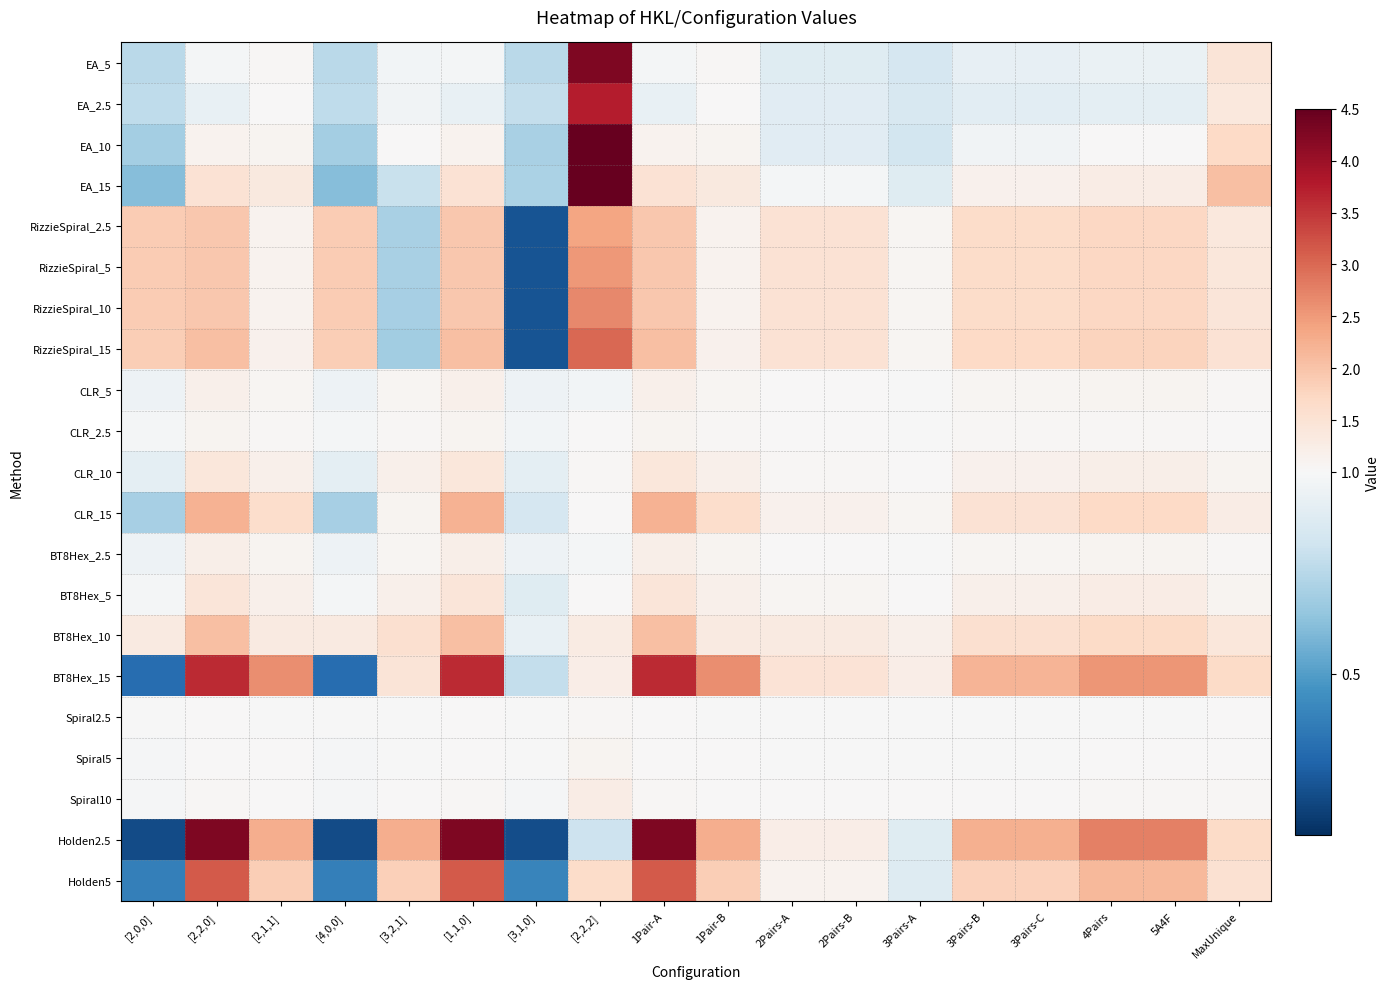

Reading right to left, list all the values displayed in this chart.

EA_5: MaxUnique=1.5	5A4F=0.9	4Pairs=0.9	3Pairs-C=0.9	3Pairs-B=0.9	3Pairs-A=0.8	2Pairs-B=0.9	2Pairs-A=0.9	1Pair-B=1.0	1Pair-A=1.0	[2,2,2]=4.3	[3,1,0]=0.8	[1,1,0]=1.0	[3,2,1]=1.0	[4,0,0]=0.8	[2,1,1]=1.0	[2,2,0]=1.0	[2,0,0]=0.8
EA_2.5: MaxUnique=1.4	5A4F=0.9	4Pairs=0.9	3Pairs-C=0.9	3Pairs-B=0.9	3Pairs-A=0.9	2Pairs-B=0.9	2Pairs-A=0.9	1Pair-B=1.0	1Pair-A=0.9	[2,2,2]=3.7	[3,1,0]=0.8	[1,1,0]=0.9	[3,2,1]=1.0	[4,0,0]=0.8	[2,1,1]=1.0	[2,2,0]=0.9	[2,0,0]=0.8
EA_10: MaxUnique=1.7	5A4F=1.0	4Pairs=1.0	3Pairs-C=1.0	3Pairs-B=1.0	3Pairs-A=0.8	2Pairs-B=0.9	2Pairs-A=0.9	1Pair-B=1.1	1Pair-A=1.1	[2,2,2]=5.5	[3,1,0]=0.7	[1,1,0]=1.1	[3,2,1]=1.0	[4,0,0]=0.7	[2,1,1]=1.1	[2,2,0]=1.1	[2,0,0]=0.7
EA_15: MaxUnique=2.0	5A4F=1.2	4Pairs=1.2	3Pairs-C=1.2	3Pairs-B=1.2	3Pairs-A=0.9	2Pairs-B=1.0	2Pairs-A=1.0	1Pair-B=1.3	1Pair-A=1.5	[2,2,2]=7.3	[3,1,0]=0.7	[1,1,0]=1.5	[3,2,1]=0.8	[4,0,0]=0.6	[2,1,1]=1.3	[2,2,0]=1.5	[2,0,0]=0.6
RizzieSpiral_2.5: MaxUnique=1.4	5A4F=1.7	4Pairs=1.7	3Pairs-C=1.6	3Pairs-B=1.6	3Pairs-A=1.1	2Pairs-B=1.5	2Pairs-A=1.5	1Pair-B=1.1	1Pair-A=1.9	[2,2,2]=2.4	[3,1,0]=0.2	[1,1,0]=1.9	[3,2,1]=0.7	[4,0,0]=1.9	[2,1,1]=1.1	[2,2,0]=1.9	[2,0,0]=1.9
RizzieSpiral_5: MaxUnique=1.4	5A4F=1.7	4Pairs=1.7	3Pairs-C=1.7	3Pairs-B=1.7	3Pairs-A=1.1	2Pairs-B=1.5	2Pairs-A=1.5	1Pair-B=1.1	1Pair-A=2.0	[2,2,2]=2.5	[3,1,0]=0.2	[1,1,0]=2.0	[3,2,1]=0.7	[4,0,0]=1.9	[2,1,1]=1.1	[2,2,0]=2.0	[2,0,0]=1.9
RizzieSpiral_10: MaxUnique=1.4	5A4F=1.7	4Pairs=1.7	3Pairs-C=1.6	3Pairs-B=1.6	3Pairs-A=1.1	2Pairs-B=1.5	2Pairs-A=1.5	1Pair-B=1.1	1Pair-A=1.9	[2,2,2]=2.7	[3,1,0]=0.2	[1,1,0]=1.9	[3,2,1]=0.7	[4,0,0]=1.9	[2,1,1]=1.1	[2,2,0]=1.9	[2,0,0]=1.9
RizzieSpiral_15: MaxUnique=1.5	5A4F=1.8	4Pairs=1.8	3Pairs-C=1.7	3Pairs-B=1.7	3Pairs-A=1.1	2Pairs-B=1.5	2Pairs-A=1.5	1Pair-B=1.2	1Pair-A=2.1	[2,2,2]=3.0	[3,1,0]=0.2	[1,1,0]=2.1	[3,2,1]=0.7	[4,0,0]=1.9	[2,1,1]=1.2	[2,2,0]=2.1	[2,0,0]=1.9
CLR_5: MaxUnique=1.0	5A4F=1.1	4Pairs=1.1	3Pairs-C=1.1	3Pairs-B=1.1	3Pairs-A=1.0	2Pairs-B=1.0	2Pairs-A=1.0	1Pair-B=1.1	1Pair-A=1.2	[2,2,2]=1.0	[3,1,0]=1.0	[1,1,0]=1.2	[3,2,1]=1.1	[4,0,0]=1.0	[2,1,1]=1.1	[2,2,0]=1.2	[2,0,0]=1.0
CLR_2.5: MaxUnique=1.0	5A4F=1.1	4Pairs=1.1	3Pairs-C=1.0	3Pairs-B=1.0	3Pairs-A=1.0	2Pairs-B=1.0	2Pairs-A=1.0	1Pair-B=1.0	1Pair-A=1.1	[2,2,2]=1.0	[3,1,0]=1.0	[1,1,0]=1.1	[3,2,1]=1.0	[4,0,0]=1.0	[2,1,1]=1.0	[2,2,0]=1.1	[2,0,0]=1.0
CLR_10: MaxUnique=1.1	5A4F=1.2	4Pairs=1.2	3Pairs-C=1.2	3Pairs-B=1.2	3Pairs-A=1.0	2Pairs-B=1.0	2Pairs-A=1.0	1Pair-B=1.2	1Pair-A=1.4	[2,2,2]=1.1	[3,1,0]=0.9	[1,1,0]=1.4	[3,2,1]=1.2	[4,0,0]=0.9	[2,1,1]=1.2	[2,2,0]=1.4	[2,0,0]=0.9
CLR_15: MaxUnique=1.3	5A4F=1.7	4Pairs=1.7	3Pairs-C=1.5	3Pairs-B=1.5	3Pairs-A=1.1	2Pairs-B=1.2	2Pairs-A=1.2	1Pair-B=1.6	1Pair-A=2.2	[2,2,2]=1.0	[3,1,0]=0.9	[1,1,0]=2.2	[3,2,1]=1.1	[4,0,0]=0.7	[2,1,1]=1.6	[2,2,0]=2.2	[2,0,0]=0.7
BT8Hex_2.5: MaxUnique=1.0	5A4F=1.1	4Pairs=1.1	3Pairs-C=1.1	3Pairs-B=1.1	3Pairs-A=1.0	2Pairs-B=1.0	2Pairs-A=1.0	1Pair-B=1.1	1Pair-A=1.2	[2,2,2]=1.0	[3,1,0]=1.0	[1,1,0]=1.2	[3,2,1]=1.1	[4,0,0]=1.0	[2,1,1]=1.1	[2,2,0]=1.2	[2,0,0]=1.0
BT8Hex_5: MaxUnique=1.1	5A4F=1.2	4Pairs=1.2	3Pairs-C=1.2	3Pairs-B=1.2	3Pairs-A=1.0	2Pairs-B=1.1	2Pairs-A=1.1	1Pair-B=1.2	1Pair-A=1.4	[2,2,2]=1.0	[3,1,0]=0.9	[1,1,0]=1.4	[3,2,1]=1.2	[4,0,0]=1.0	[2,1,1]=1.2	[2,2,0]=1.4	[2,0,0]=1.0
BT8Hex_10: MaxUnique=1.4	5A4F=1.7	4Pairs=1.7	3Pairs-C=1.6	3Pairs-B=1.6	3Pairs-A=1.2	2Pairs-B=1.3	2Pairs-A=1.3	1Pair-B=1.3	1Pair-A=2.0	[2,2,2]=1.3	[3,1,0]=0.9	[1,1,0]=2.0	[3,2,1]=1.6	[4,0,0]=1.3	[2,1,1]=1.3	[2,2,0]=2.0	[2,0,0]=1.3
BT8Hex_15: MaxUnique=1.7	5A4F=2.5	4Pairs=2.5	3Pairs-C=2.2	3Pairs-B=2.2	3Pairs-A=1.2	2Pairs-B=1.5	2Pairs-A=1.5	1Pair-B=2.6	1Pair-A=3.6	[2,2,2]=1.2	[3,1,0]=0.8	[1,1,0]=3.6	[3,2,1]=1.5	[4,0,0]=0.3	[2,1,1]=2.6	[2,2,0]=3.6	[2,0,0]=0.3
Spiral2.5: MaxUnique=1.0	5A4F=1.0	4Pairs=1.0	3Pairs-C=1.0	3Pairs-B=1.0	3Pairs-A=1.0	2Pairs-B=1.0	2Pairs-A=1.0	1Pair-B=1.0	1Pair-A=1.0	[2,2,2]=1.0	[3,1,0]=1.0	[1,1,0]=1.0	[3,2,1]=1.0	[4,0,0]=1.0	[2,1,1]=1.0	[2,2,0]=1.0	[2,0,0]=1.0
Spiral5: MaxUnique=1.0	5A4F=1.0	4Pairs=1.0	3Pairs-C=1.0	3Pairs-B=1.0	3Pairs-A=1.0	2Pairs-B=1.0	2Pairs-A=1.0	1Pair-B=1.0	1Pair-A=1.0	[2,2,2]=1.1	[3,1,0]=1.0	[1,1,0]=1.0	[3,2,1]=1.0	[4,0,0]=1.0	[2,1,1]=1.0	[2,2,0]=1.0	[2,0,0]=1.0
Spiral10: MaxUnique=1.1	5A4F=1.0	4Pairs=1.0	3Pairs-C=1.0	3Pairs-B=1.0	3Pairs-A=1.0	2Pairs-B=1.0	2Pairs-A=1.0	1Pair-B=1.0	1Pair-A=1.1	[2,2,2]=1.2	[3,1,0]=1.0	[1,1,0]=1.1	[3,2,1]=1.0	[4,0,0]=1.0	[2,1,1]=1.0	[2,2,0]=1.1	[2,0,0]=1.0
Holden2.5: MaxUnique=1.7	5A4F=2.8	4Pairs=2.8	3Pairs-C=2.2	3Pairs-B=2.2	3Pairs-A=0.9	2Pairs-B=1.2	2Pairs-A=1.2	1Pair-B=2.3	1Pair-A=4.3	[2,2,2]=0.8	[3,1,0]=0.2	[1,1,0]=4.3	[3,2,1]=2.3	[4,0,0]=0.2	[2,1,1]=2.3	[2,2,0]=4.3	[2,0,0]=0.2
Holden5: MaxUnique=1.5	5A4F=2.1	4Pairs=2.1	3Pairs-C=1.8	3Pairs-B=1.8	3Pairs-A=0.9	2Pairs-B=1.1	2Pairs-A=1.1	1Pair-B=1.9	1Pair-A=3.1	[2,2,2]=1.6	[3,1,0]=0.4	[1,1,0]=3.1	[3,2,1]=1.8	[4,0,0]=0.4	[2,1,1]=1.9	[2,2,0]=3.1	[2,0,0]=0.4